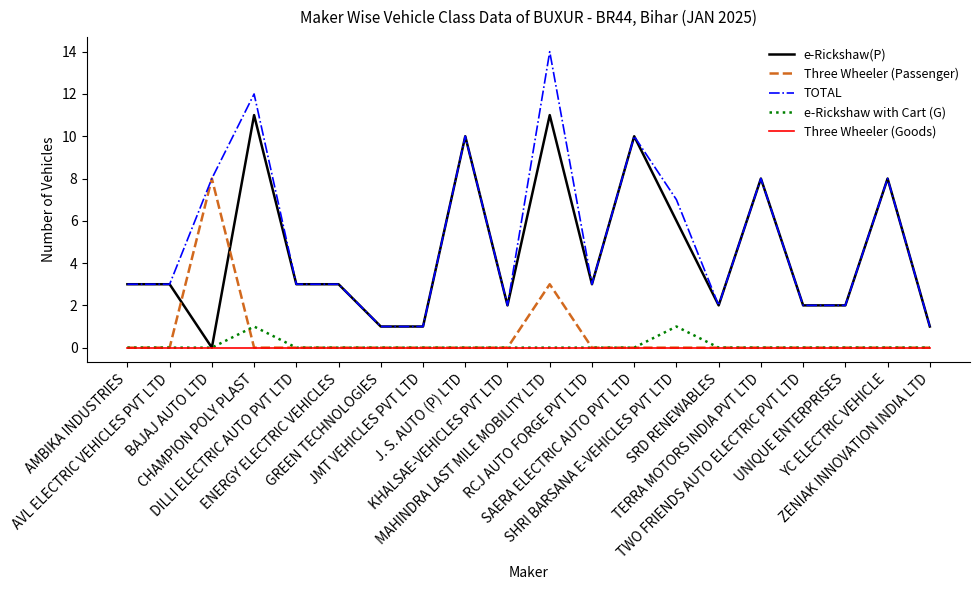

True or false: e-Rickshaw with Cart (G) has more than 0 interior local peaks.

True